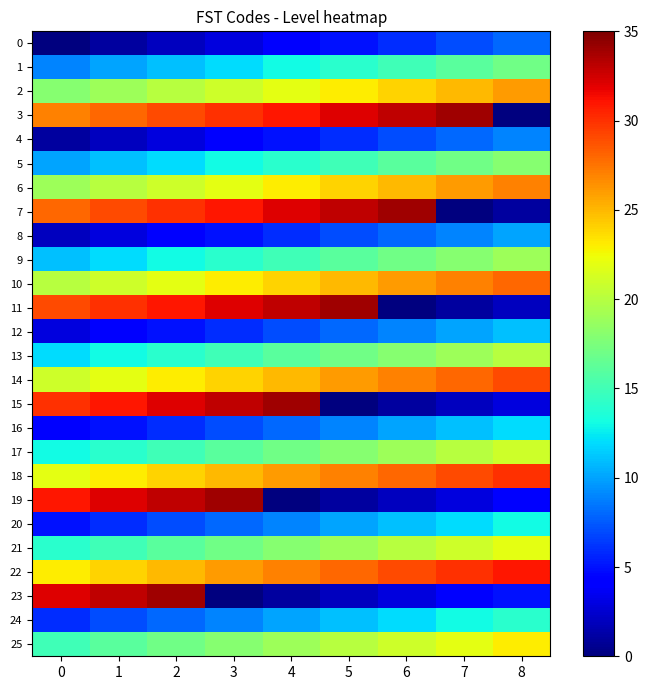

What is the spread (max minus min) of values at 4?

34